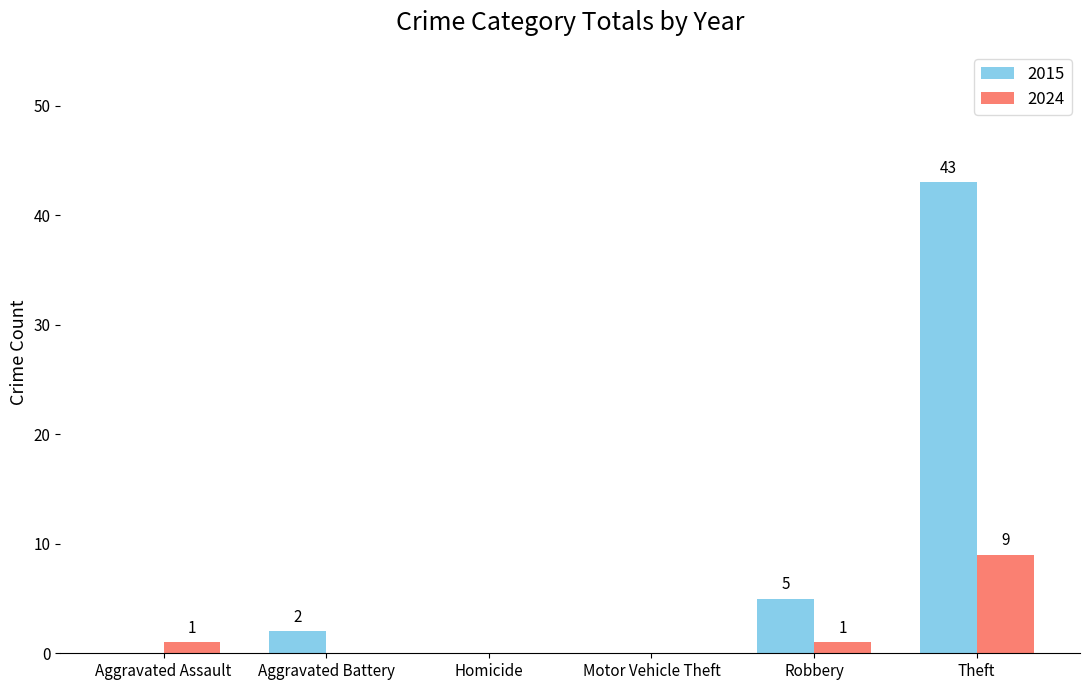

What is the highest value of the 2015 series?

43